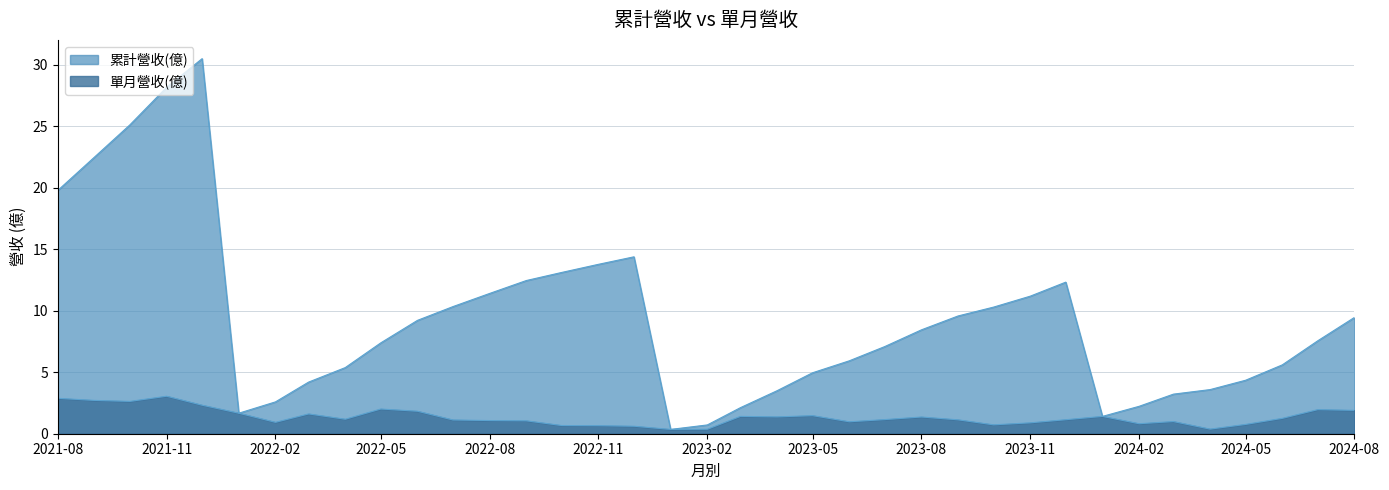

What is the minimum value shown in the chart?

0.4